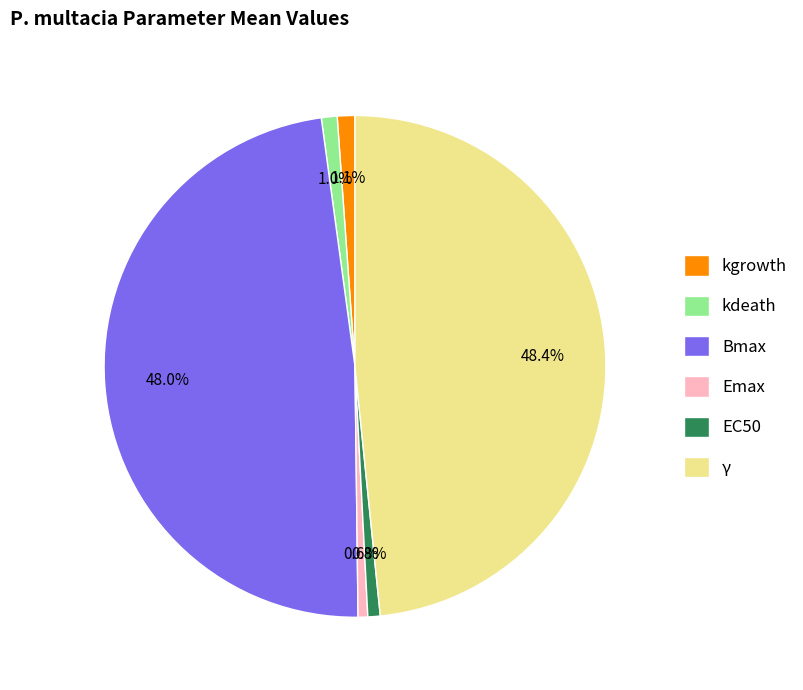

Does any single category account for the majority?

No